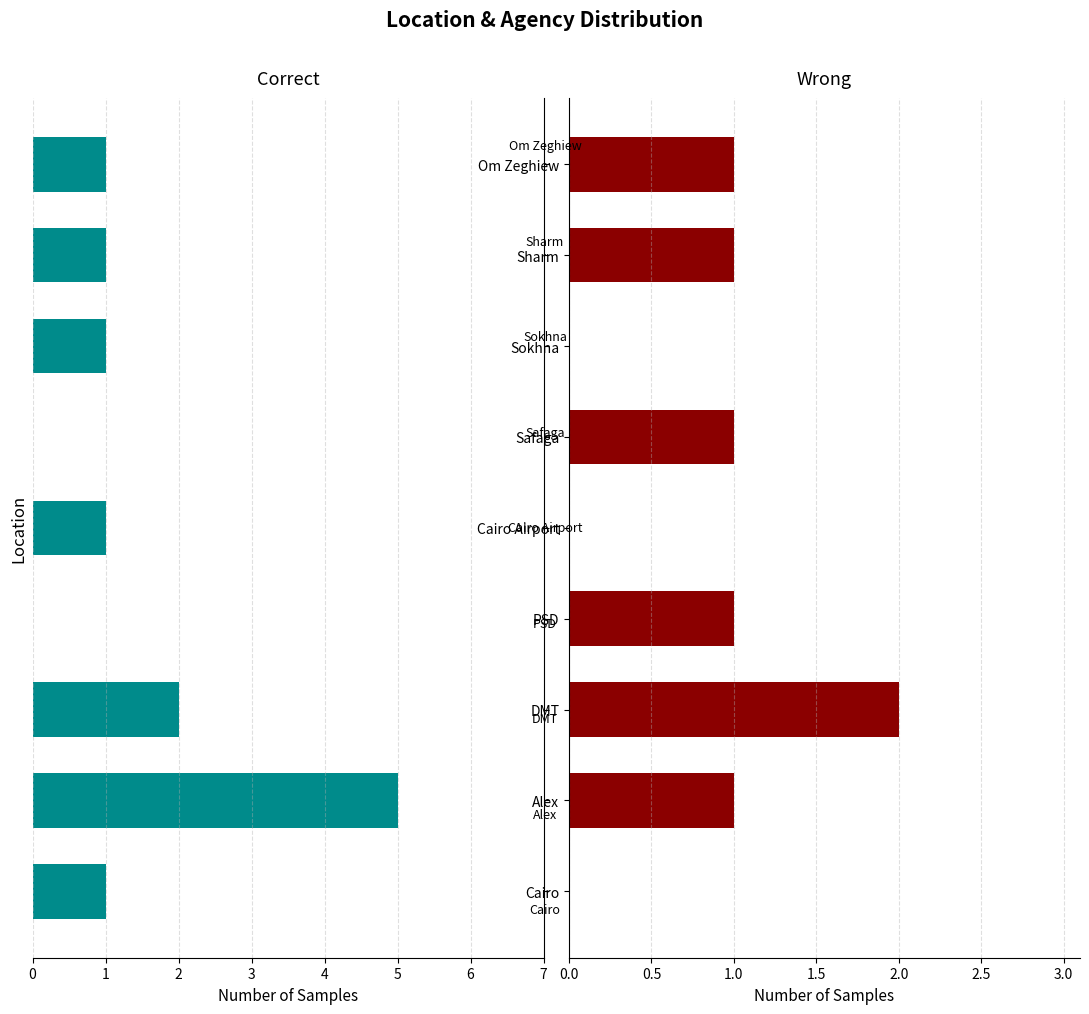

True or false: Wrong has a value of 0 at Cairo Airport.

True